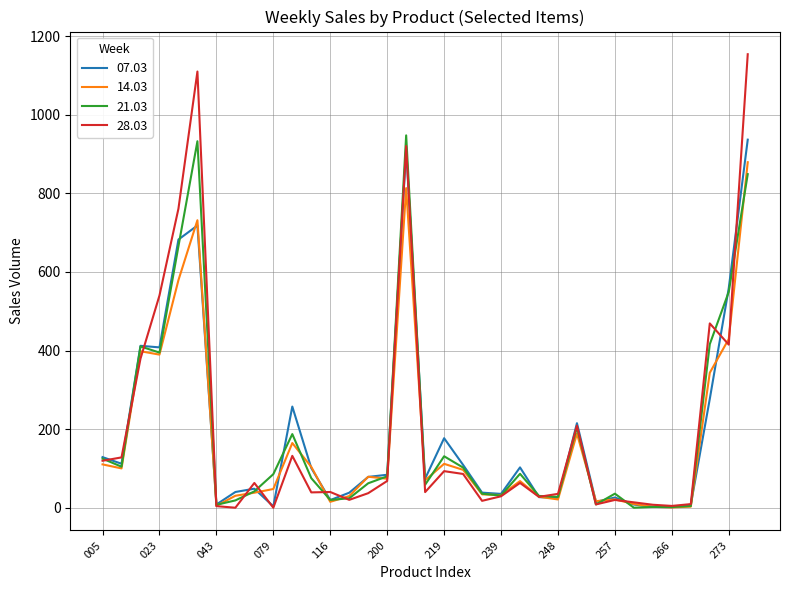

What is the greatest value displayed?

1154.0